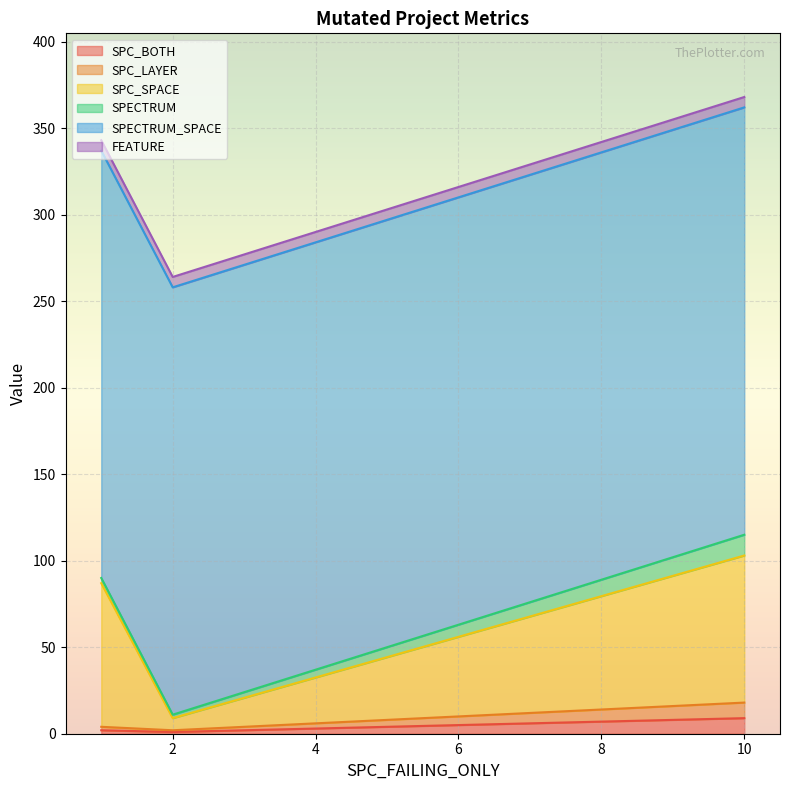

Between 2 and 10, which series saw the biggest shift?

SPC_SPACE